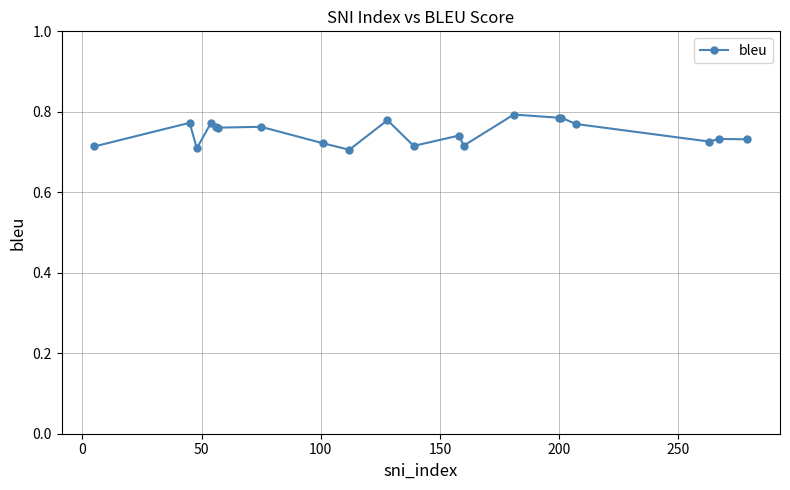

Count the values in the range 0 to 1.

20